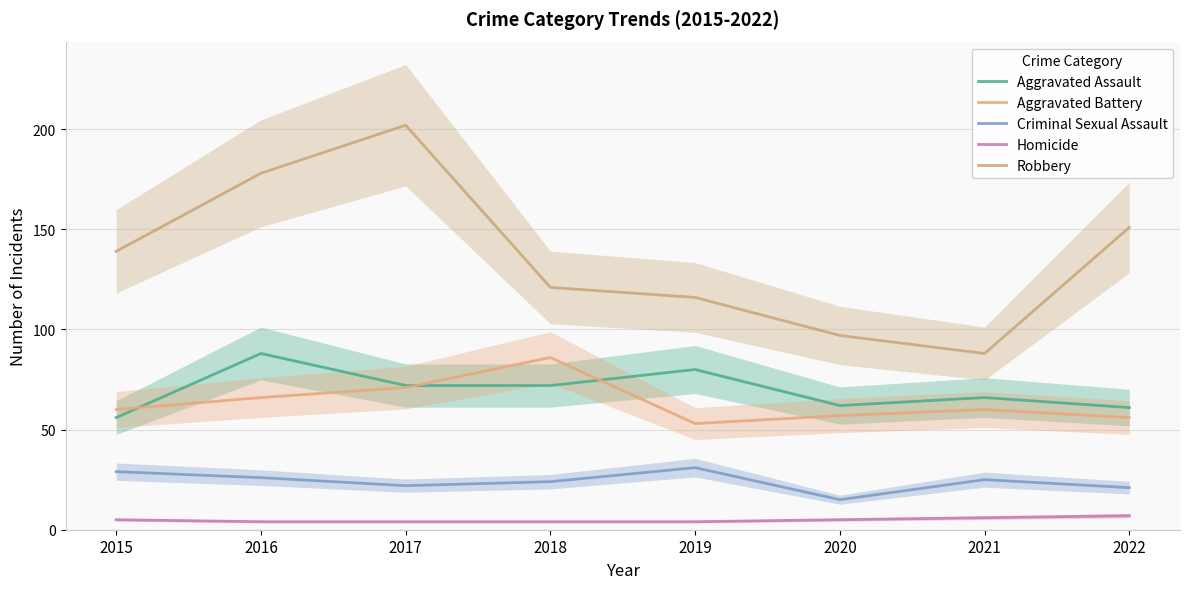

What is the lowest value of the Aggravated Battery series?

53